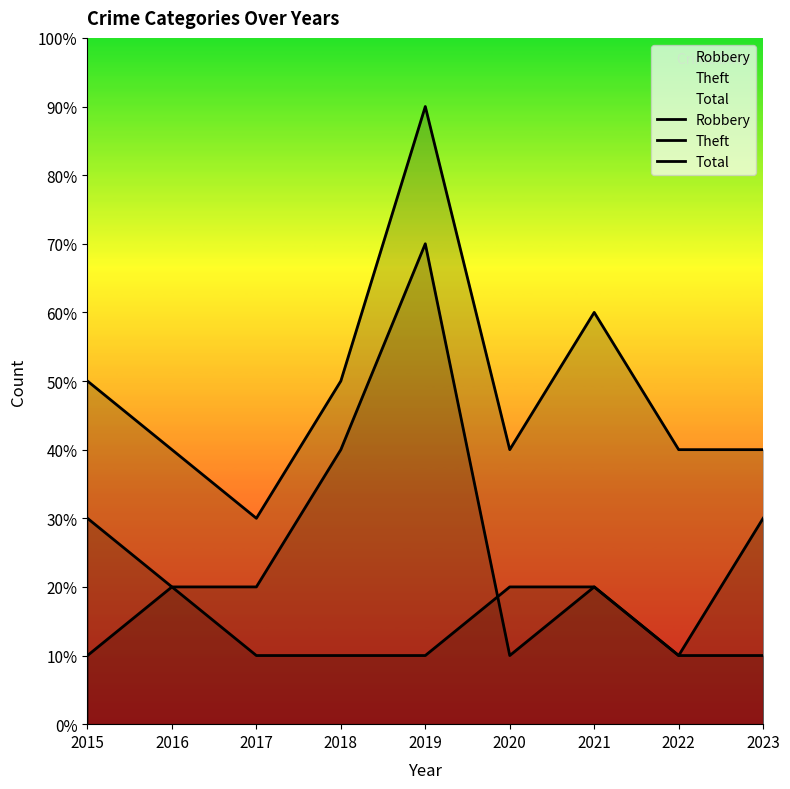

What is the sum of all Robbery values?

14